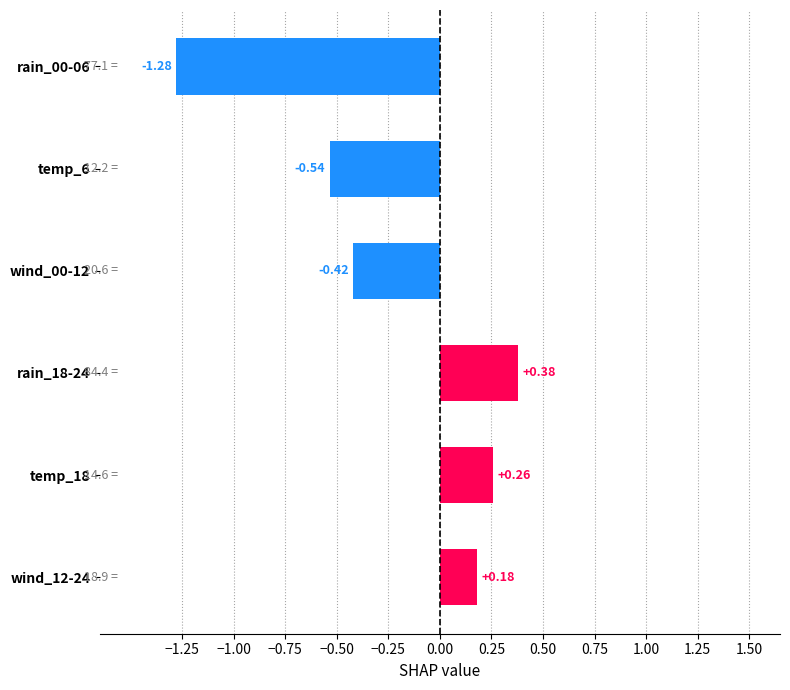

Count the values in the range 0 to 1.

3